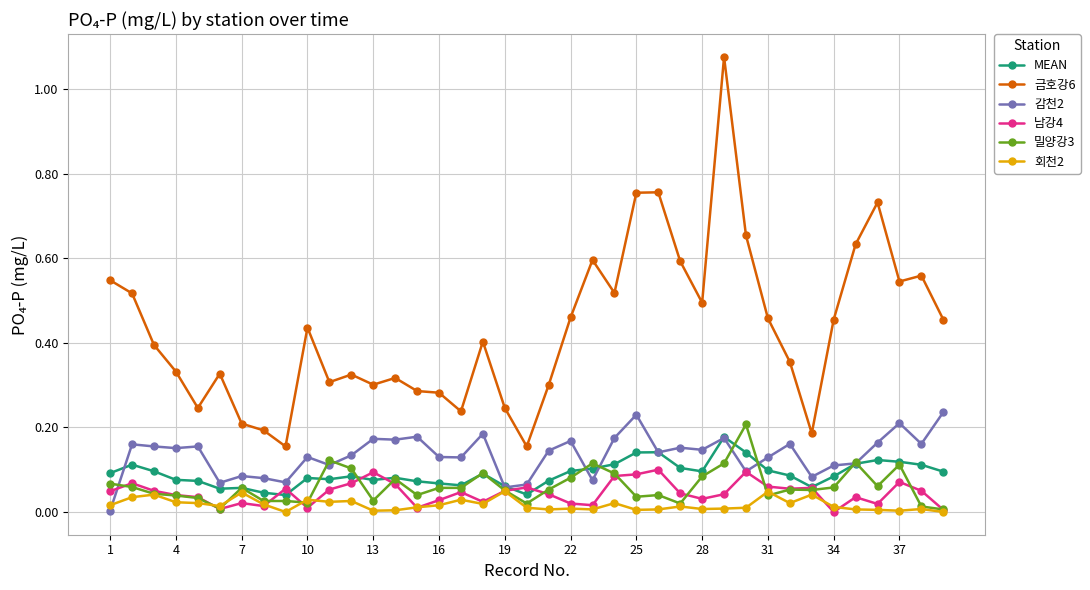

Which series has the largest total across all categories?

금호강6